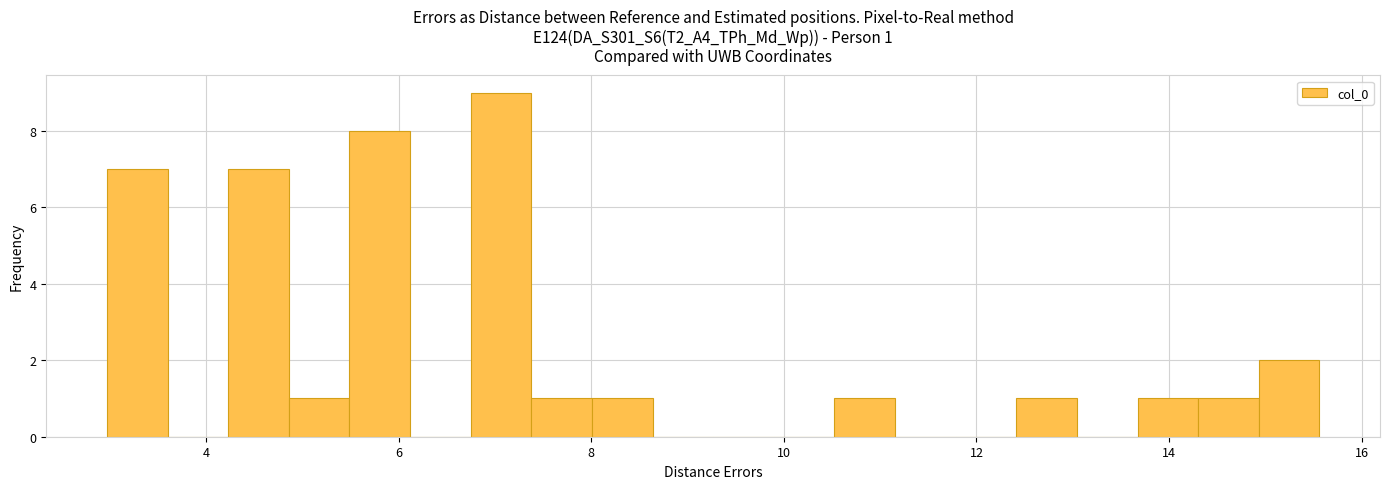

Around what value on the x-axis is the tallest bar? Give the approximate position of its centre, as read against the axis.

7.0